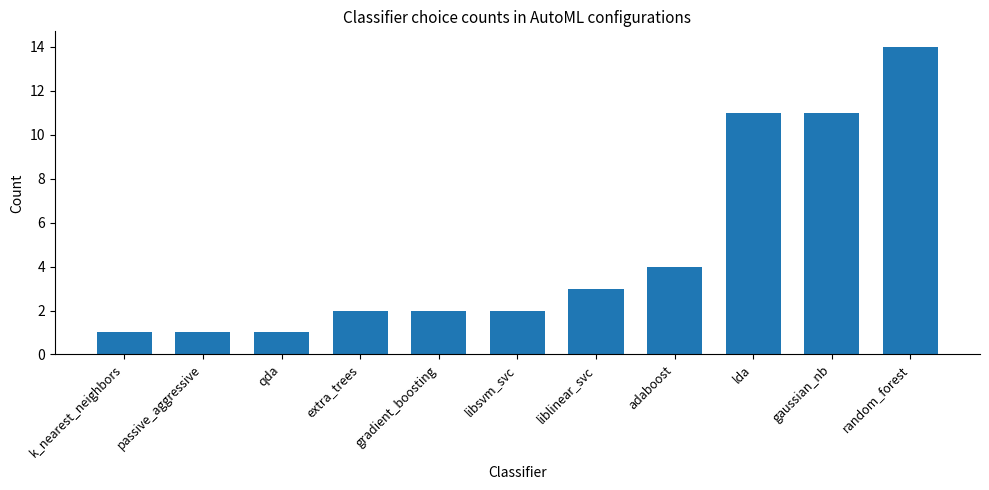

At which category does the chart reach its peak across all series?

random_forest